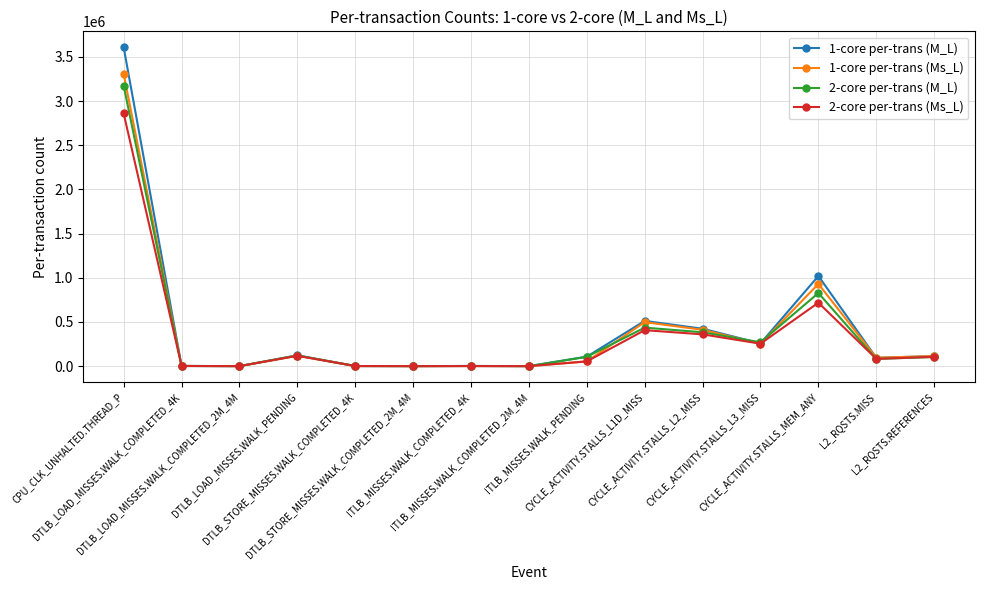

Which series changed the most between ITLB_MISSES.WALK_COMPLETED_2M_4M and CYCLE_ACTIVITY.STALLS_L3_MISS?

2-core per-trans (M_L)